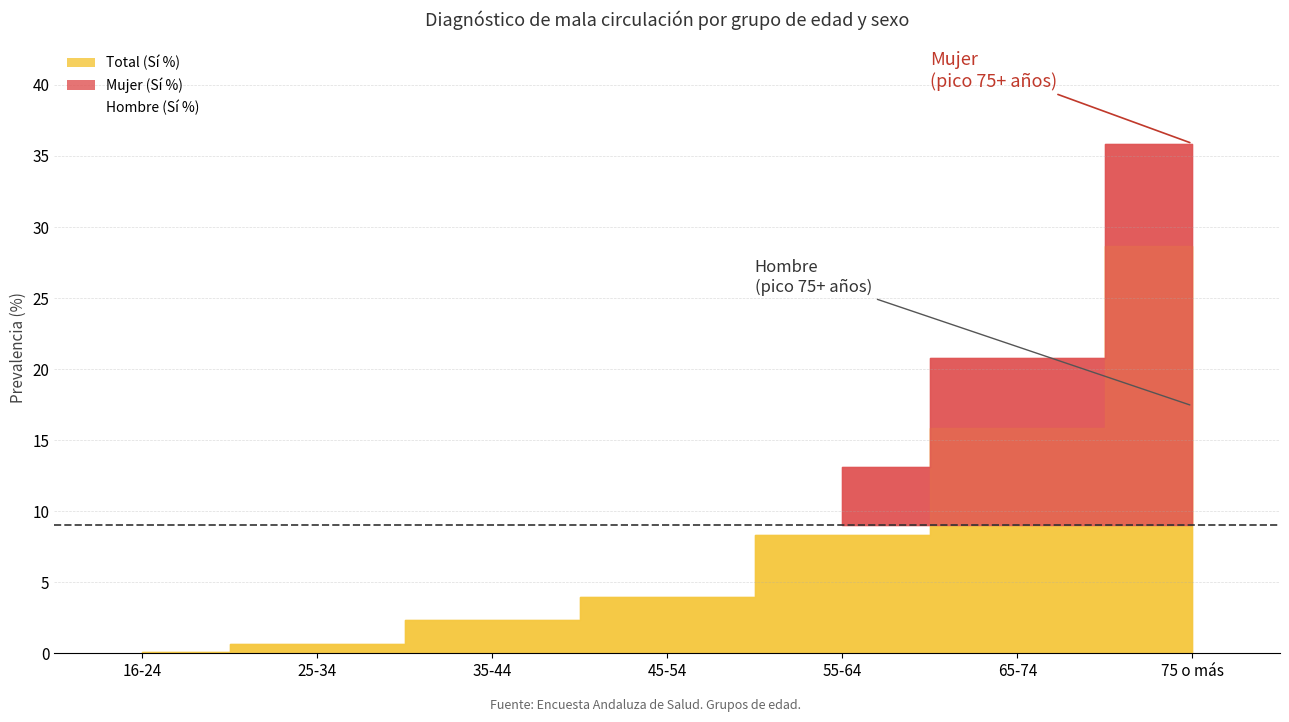

What position from the left is 55-64?

5